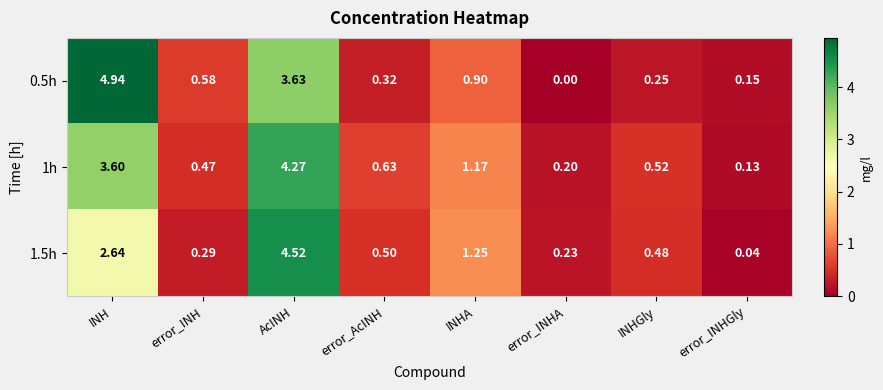

Rank the series by their maximum value, from lowest to highest.

1h, 1.5h, 0.5h